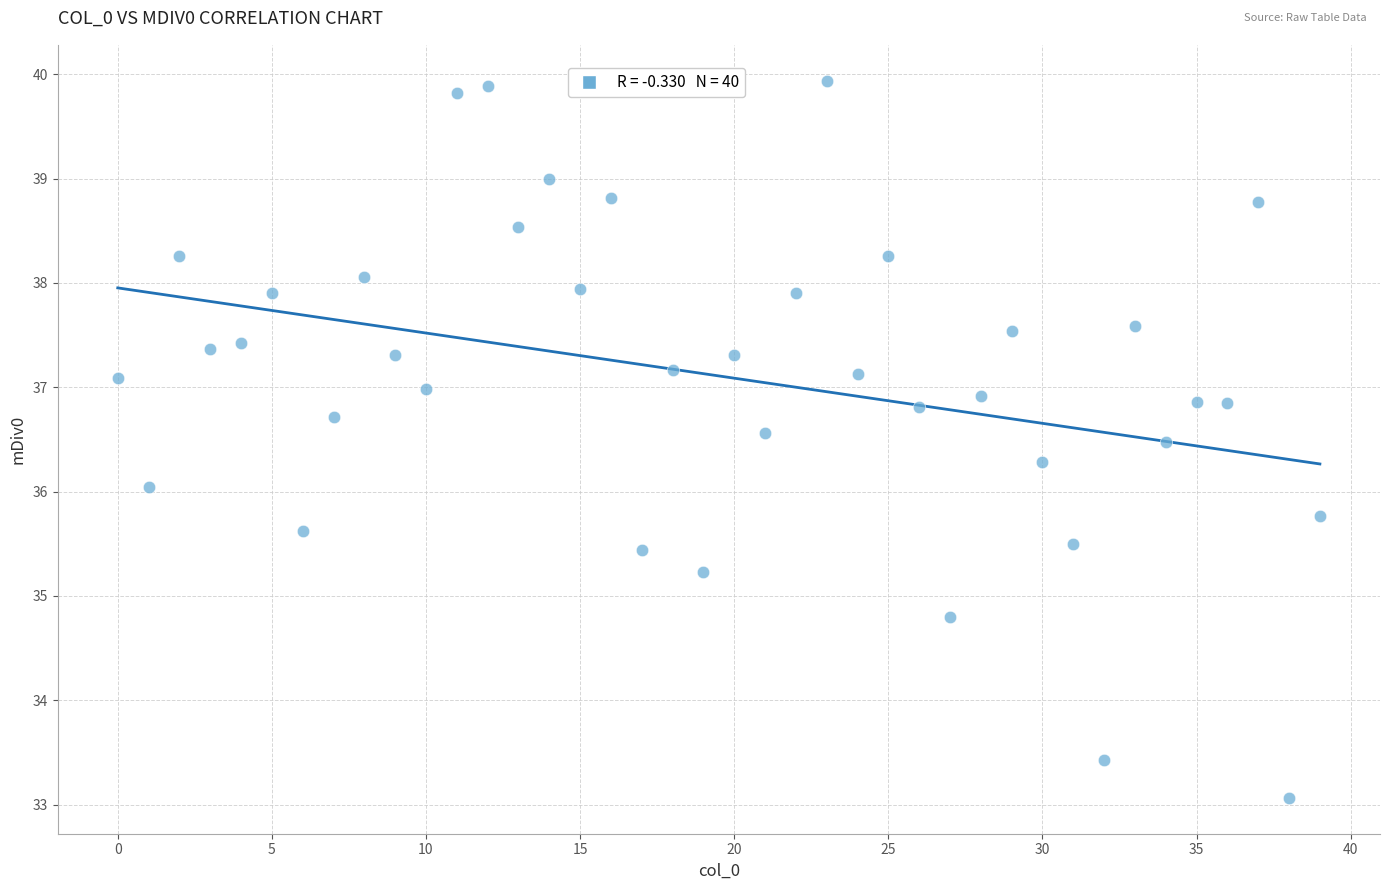

What is the range of Y values (max minus min)?

6.9